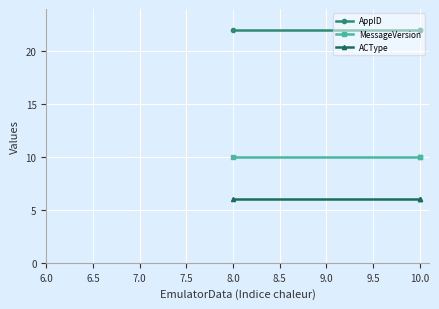

Reading left to right, extract all data points from this chart.

AppID: 22	22	22
MessageVersion: 10	10	10
ACType: 6	6	6